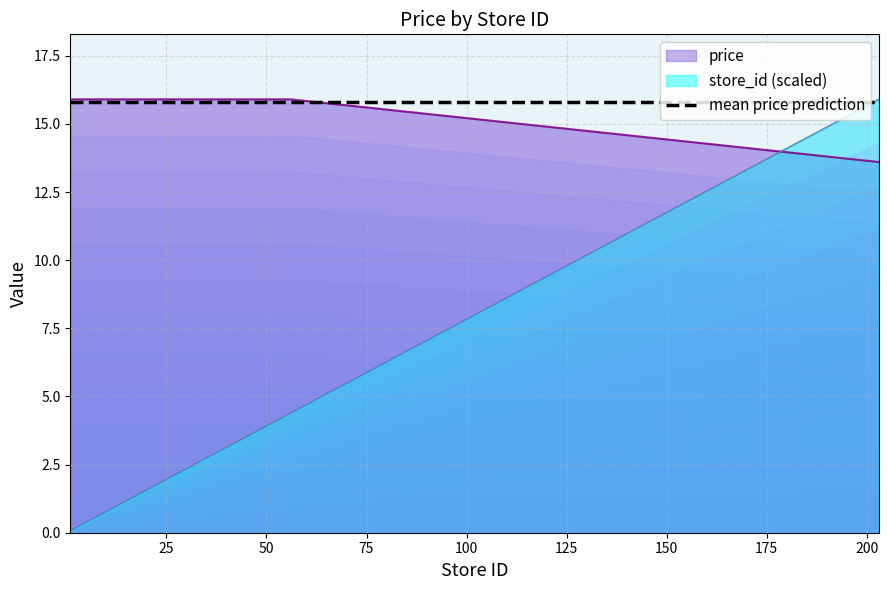

What is the minimum value for store_id?

0.1